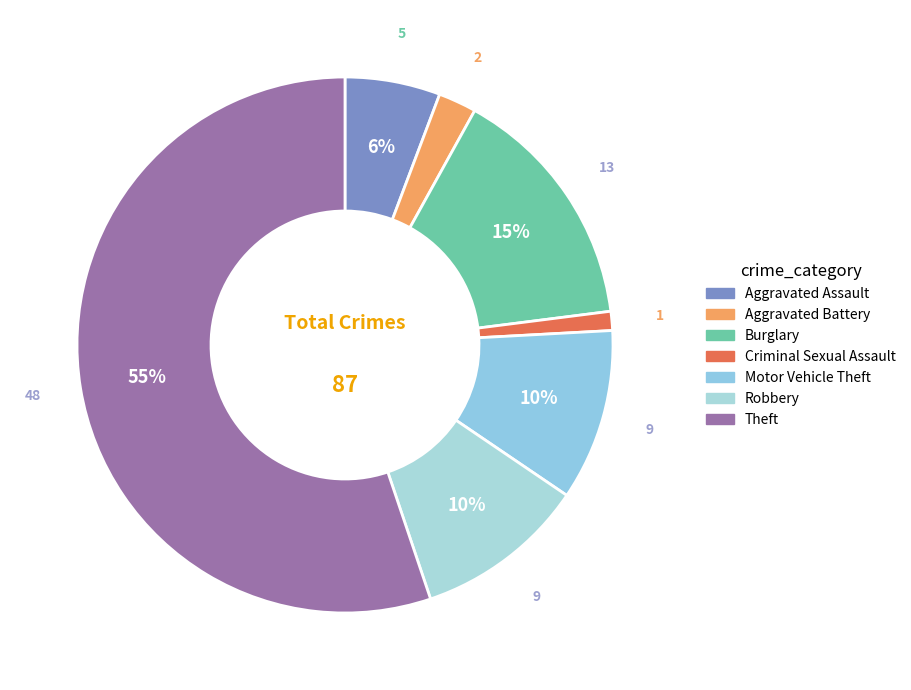

Which category has the biggest portion of the pie?

Theft